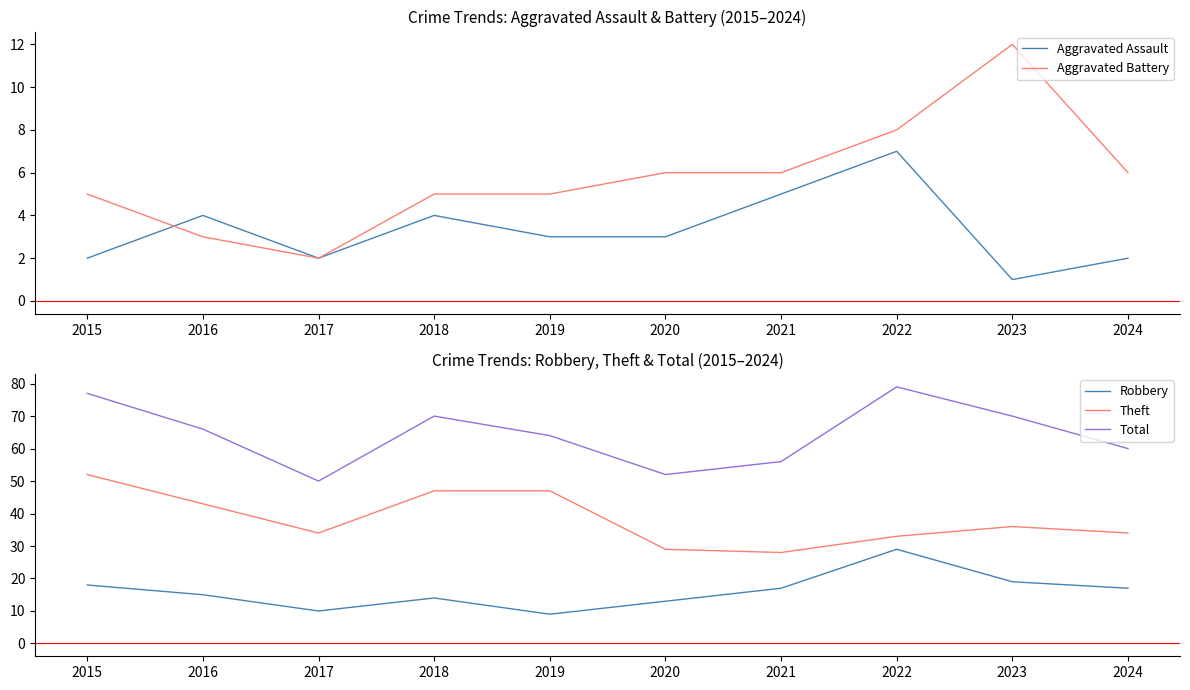

What is the approximate value of Total at 2023?

70